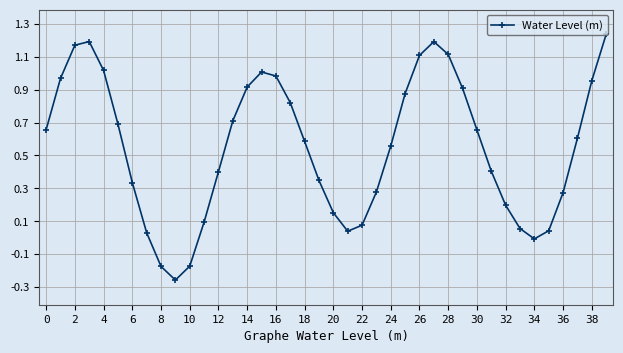

What is the sum of all values?

22.0